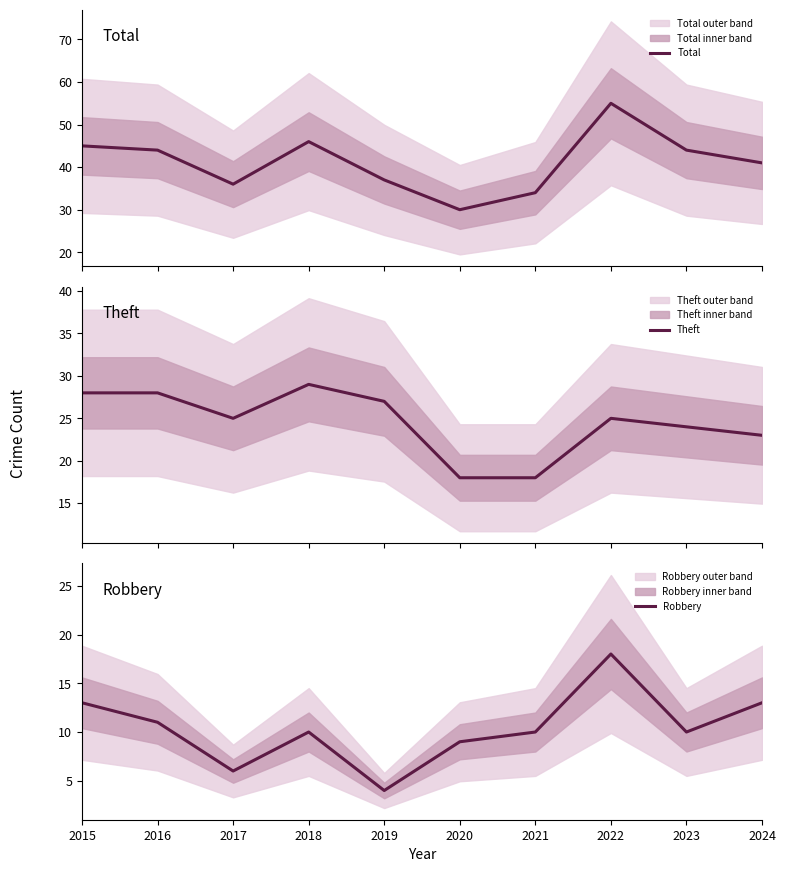

Which series has the largest total across all categories?

Total